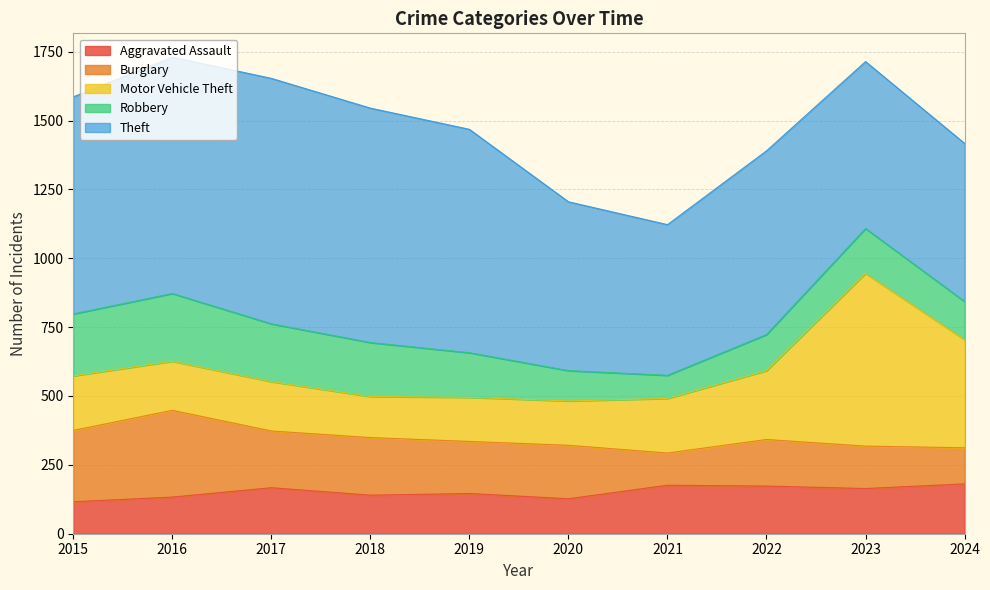

What is the sum of the Aggravated Assault values at 2023 and 2022?

337